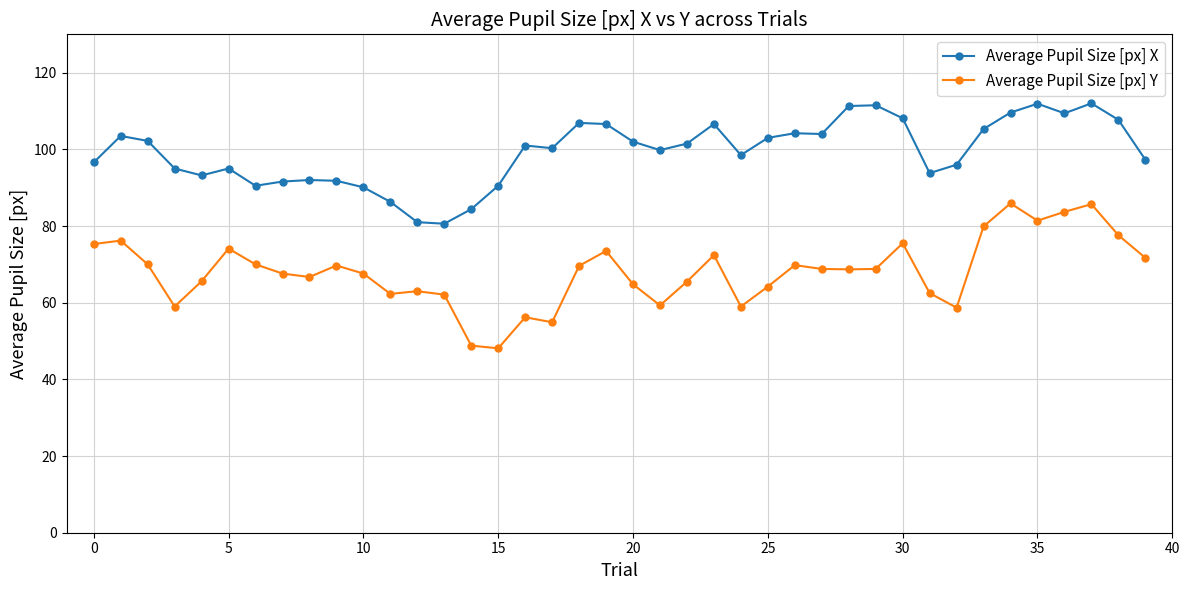

What is the value of the Average Pupil Size [px] X point at the 36th from the left?

111.9